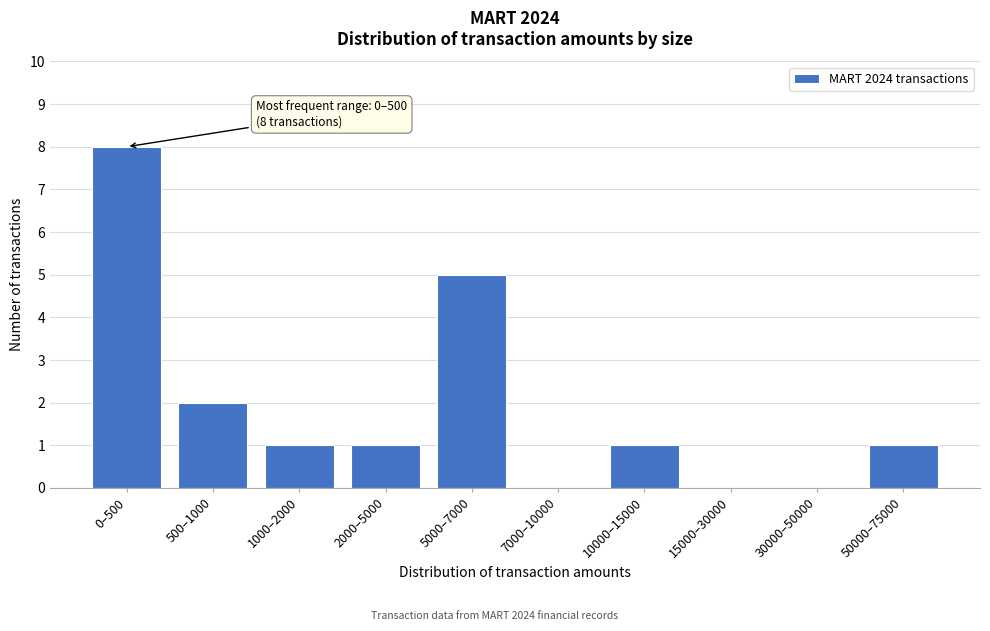

Reading left to right, list all the values displayed in this chart.

0–500=8	500–1000=2	1000–2000=1	2000–5000=1	5000–7000=5	7000–10000=0	10000–15000=1	15000–30000=0	30000–50000=0	50000–75000=1